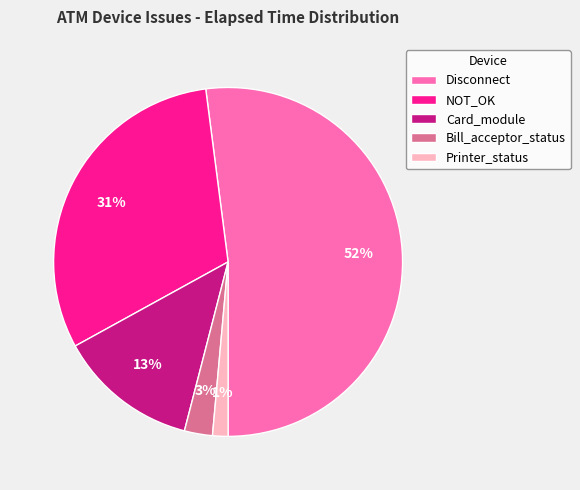

To the nearest percent, what is the average slice percentage?

20%